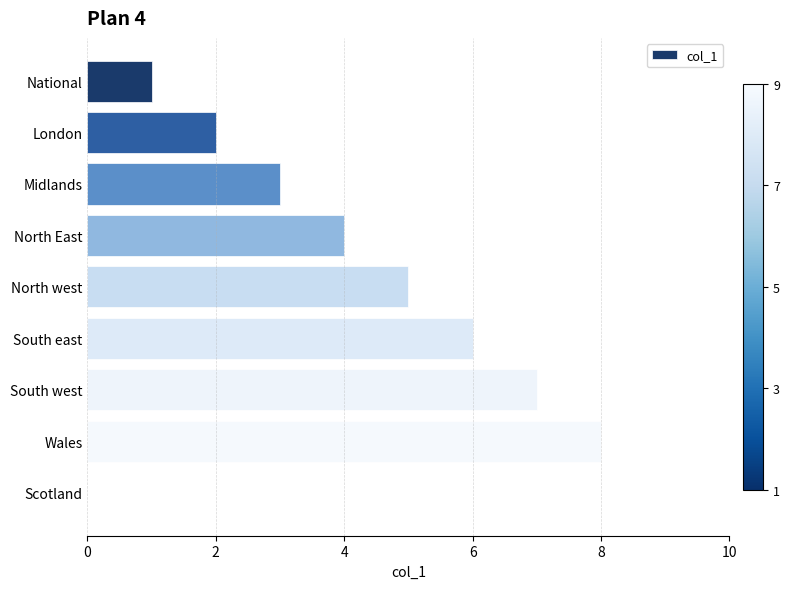

What is the change in value from National to Scotland?

+8